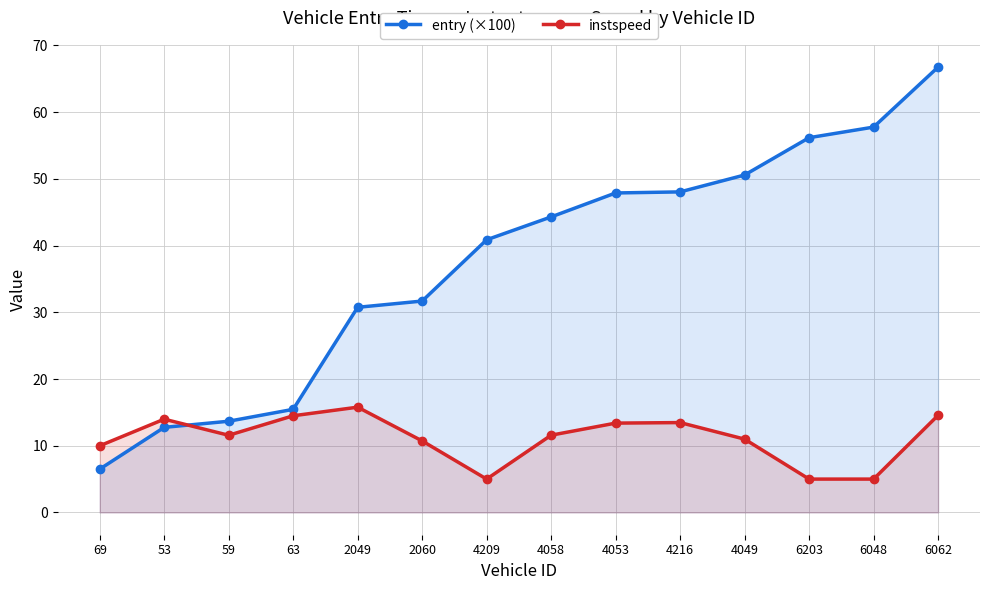

How many lines are shown in the chart?

2